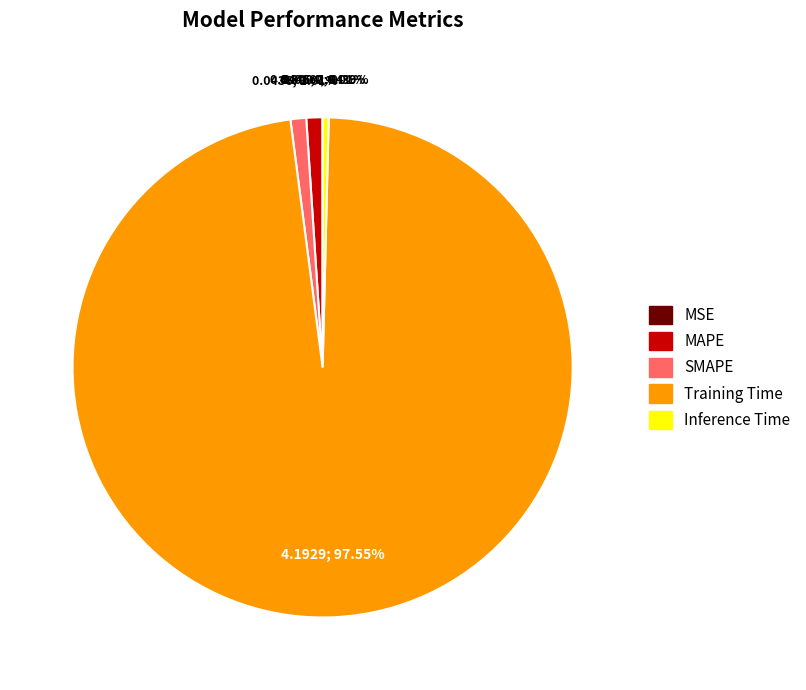

Which slice is the largest?

Training Time